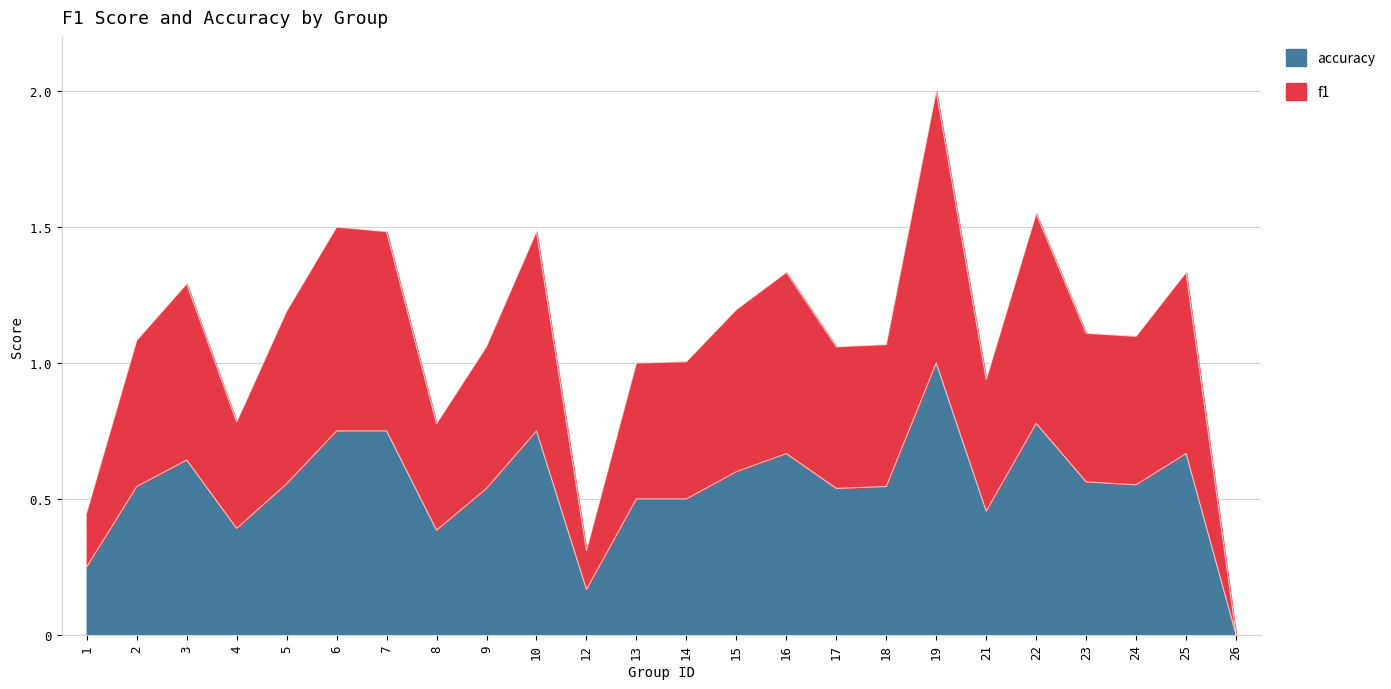

Rank the categories by f1 value from lowest to highest.

26, 12, 1, 8, 4, 21, 13, 14, 17, 9, 18, 2, 24, 23, 5, 15, 3, 16, 25, 7, 10, 6, 22, 19